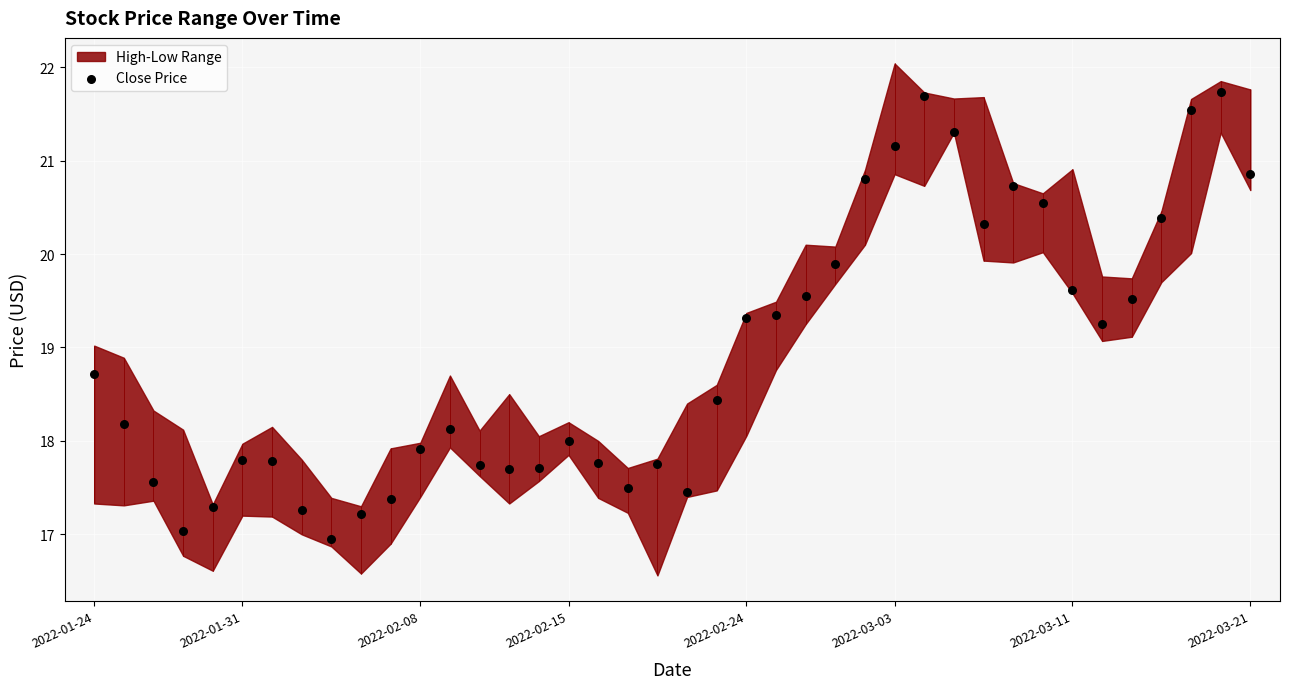

Approximately how many times larger is the value at 2022-03-11 compared to 2022-01-24?

1.0